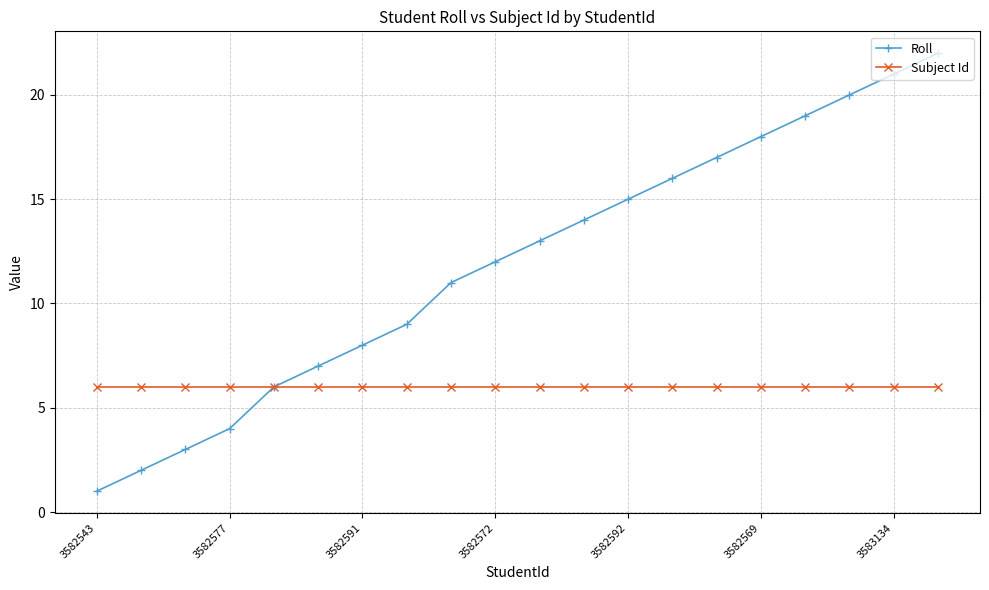

Rank the series by their maximum value, from highest to lowest.

Roll, Subject Id